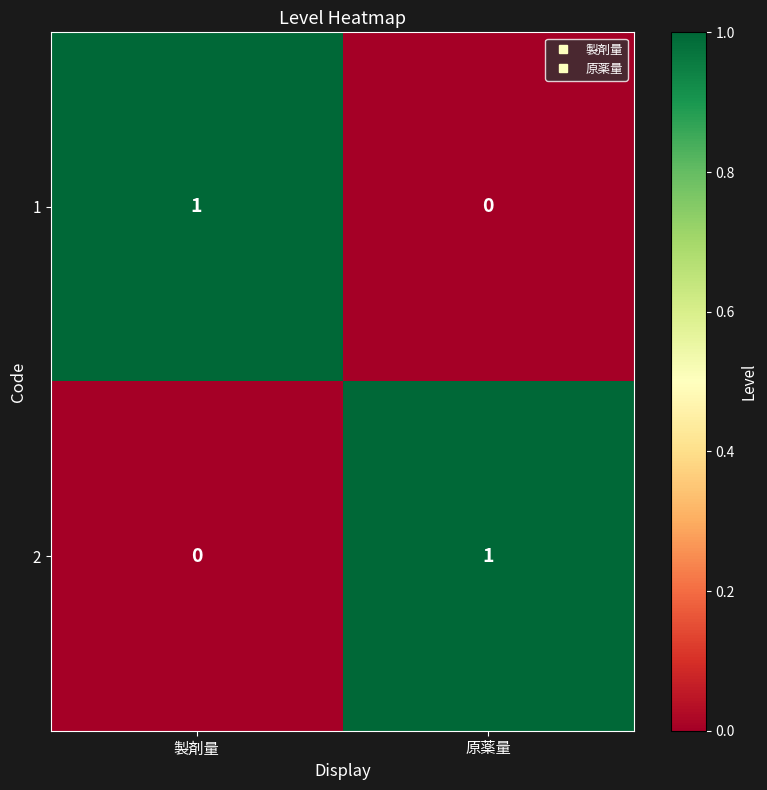

Where is 2 nearest to the value 0?

製剤量